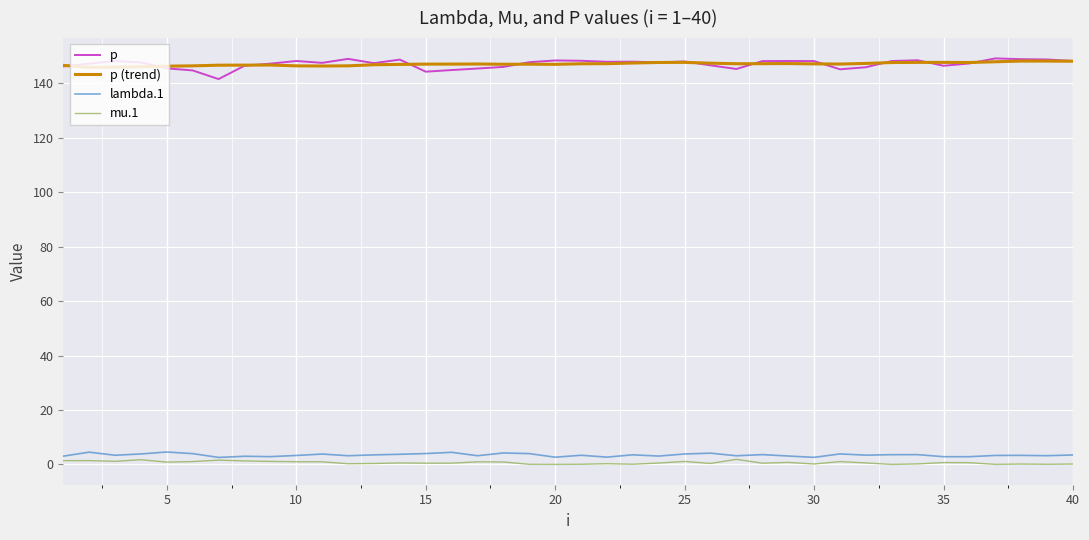

What are all the series names shown in the legend?

p, p (trend), lambda.1, mu.1